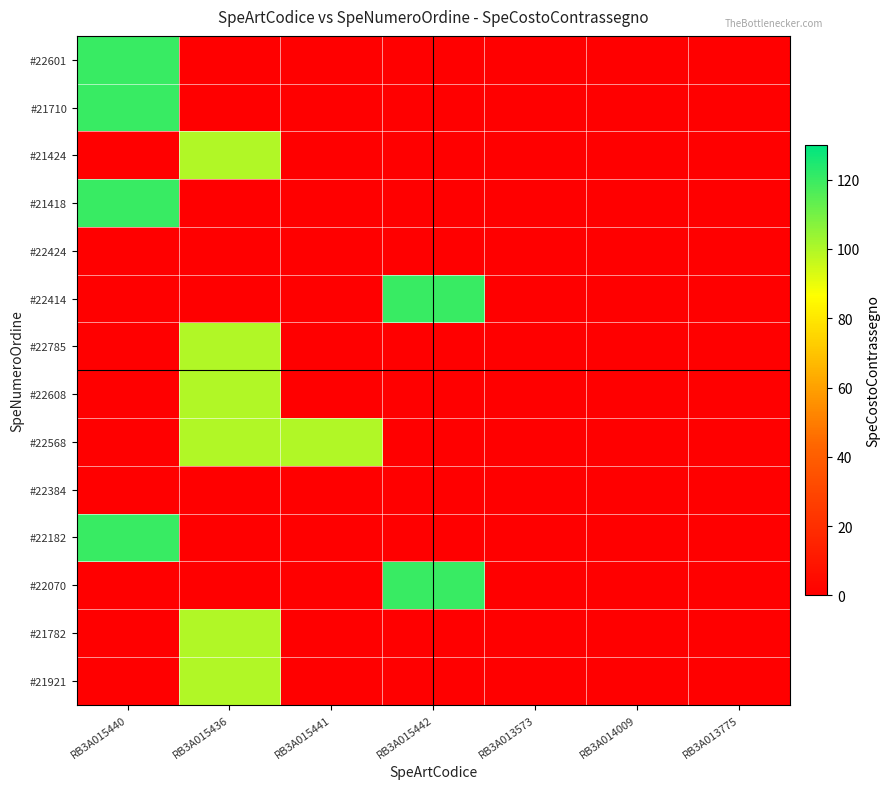

How many series are shown in this chart?

14